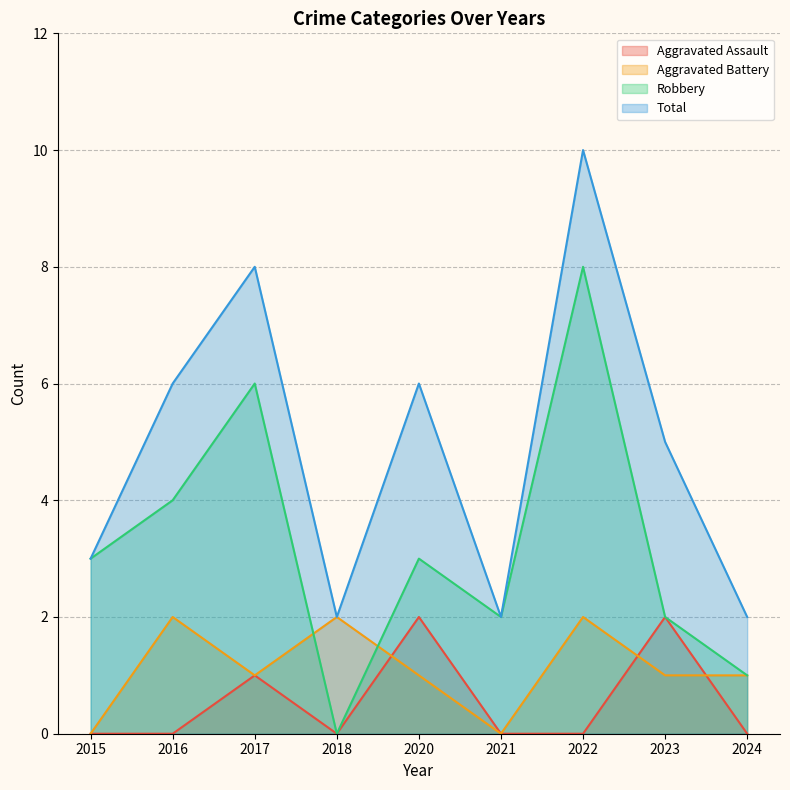

Reading right to left, transcribe all the data shown in this chart.

Aggravated Assault: 2024=0	2023=2	2022=0	2021=0	2020=2	2018=0	2017=1	2016=0	2015=0
Aggravated Battery: 2024=1	2023=1	2022=2	2021=0	2020=1	2018=2	2017=1	2016=2	2015=0
Robbery: 2024=1	2023=2	2022=8	2021=2	2020=3	2018=0	2017=6	2016=4	2015=3
Total: 2024=2	2023=5	2022=10	2021=2	2020=6	2018=2	2017=8	2016=6	2015=3